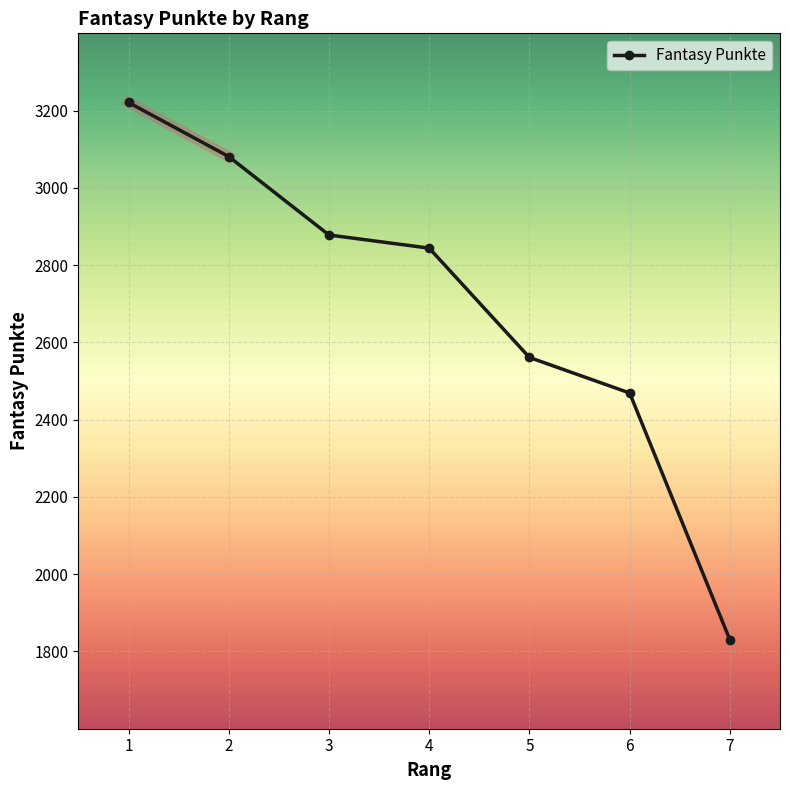

What is the maximum value shown in the chart?

3221